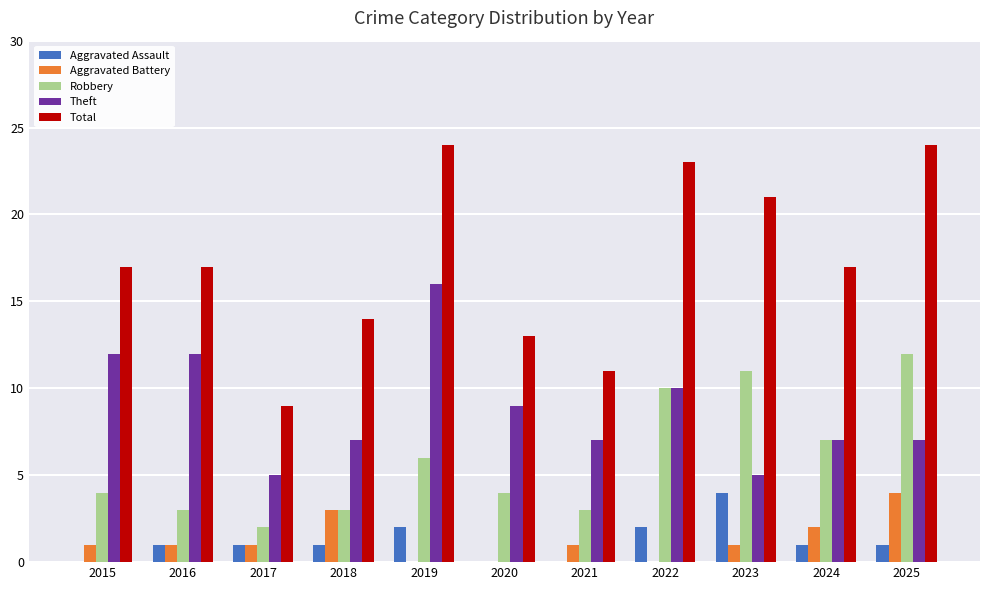

Is the value of Total at 2023 greater than the value of Theft at 2019?

Yes